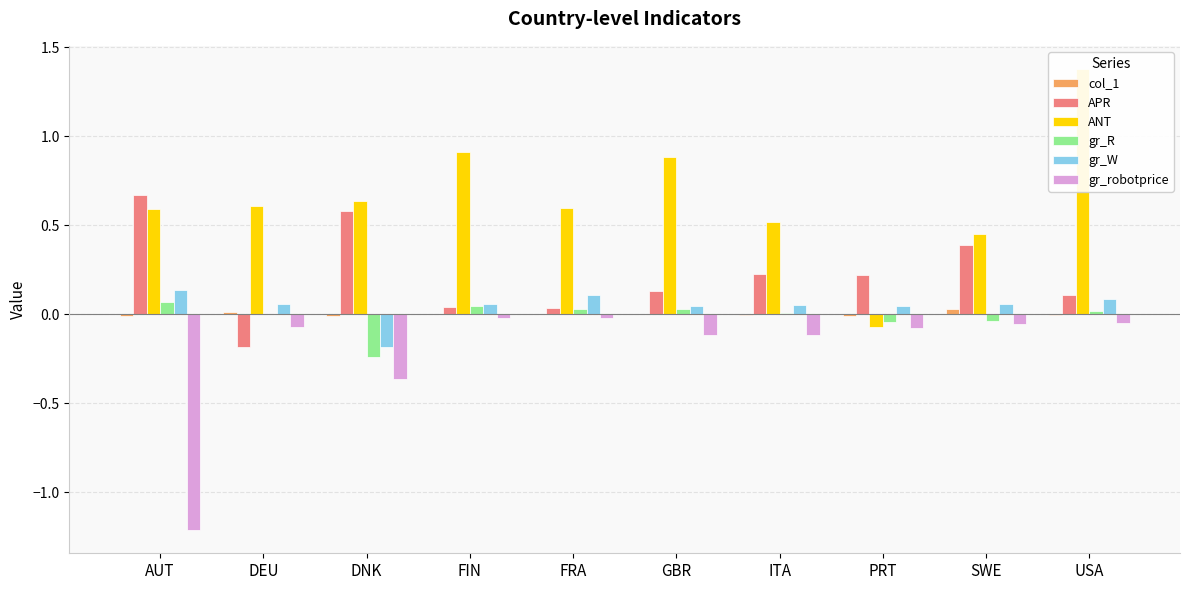

How many categories are shown in the chart?

10